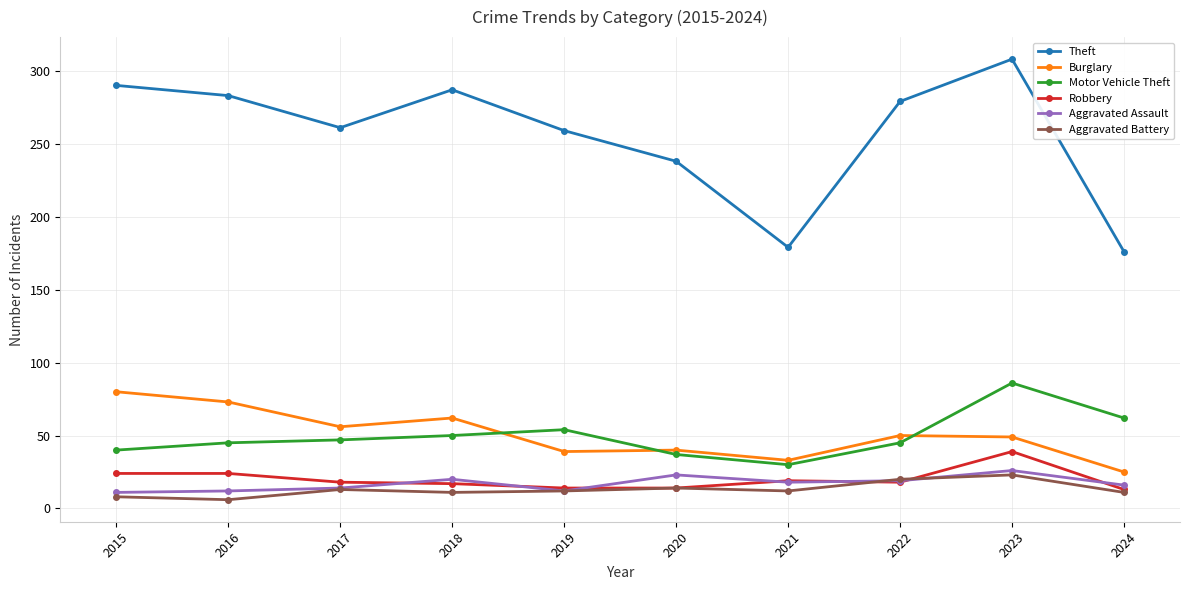

True or false: Burglary has more than 0 interior local peaks.

True